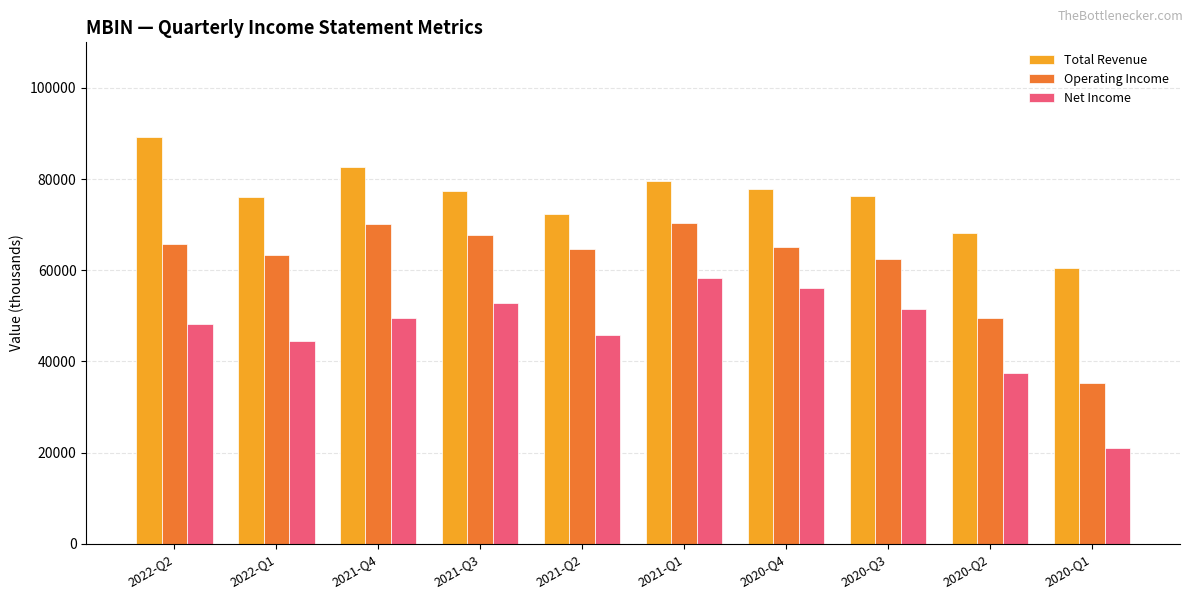

What is the difference between the Operating Income values at 2020-Q2 and 2022-Q2?

16300